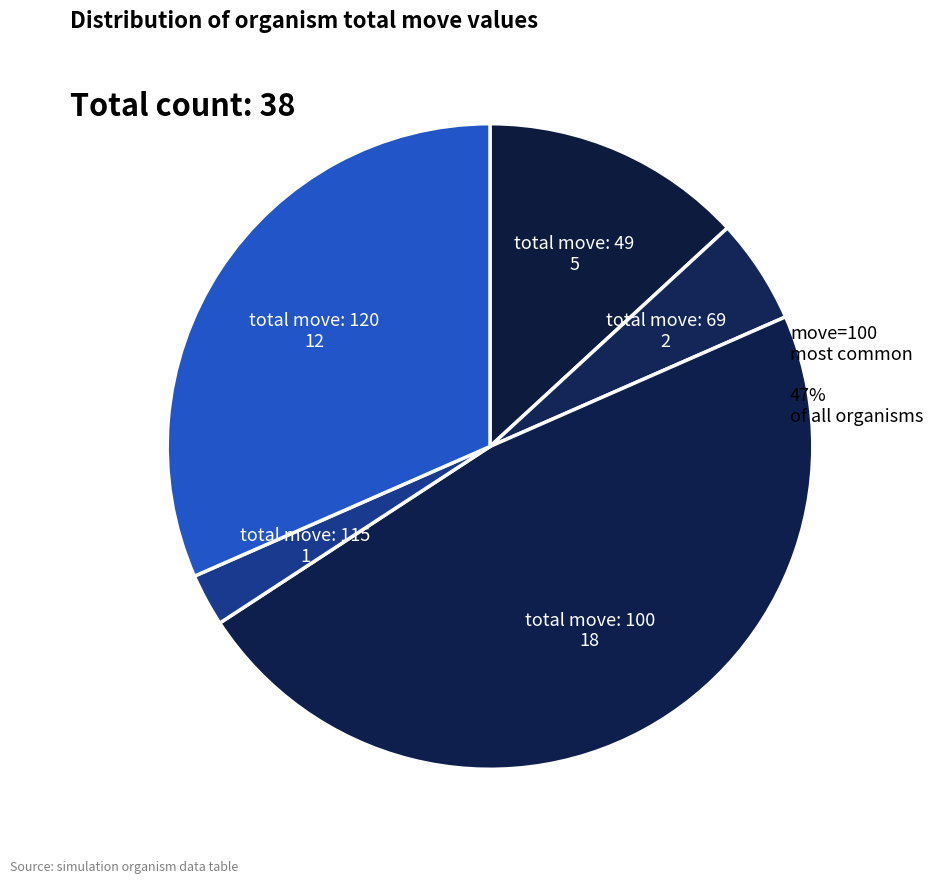

How many slices are in this pie chart?

5